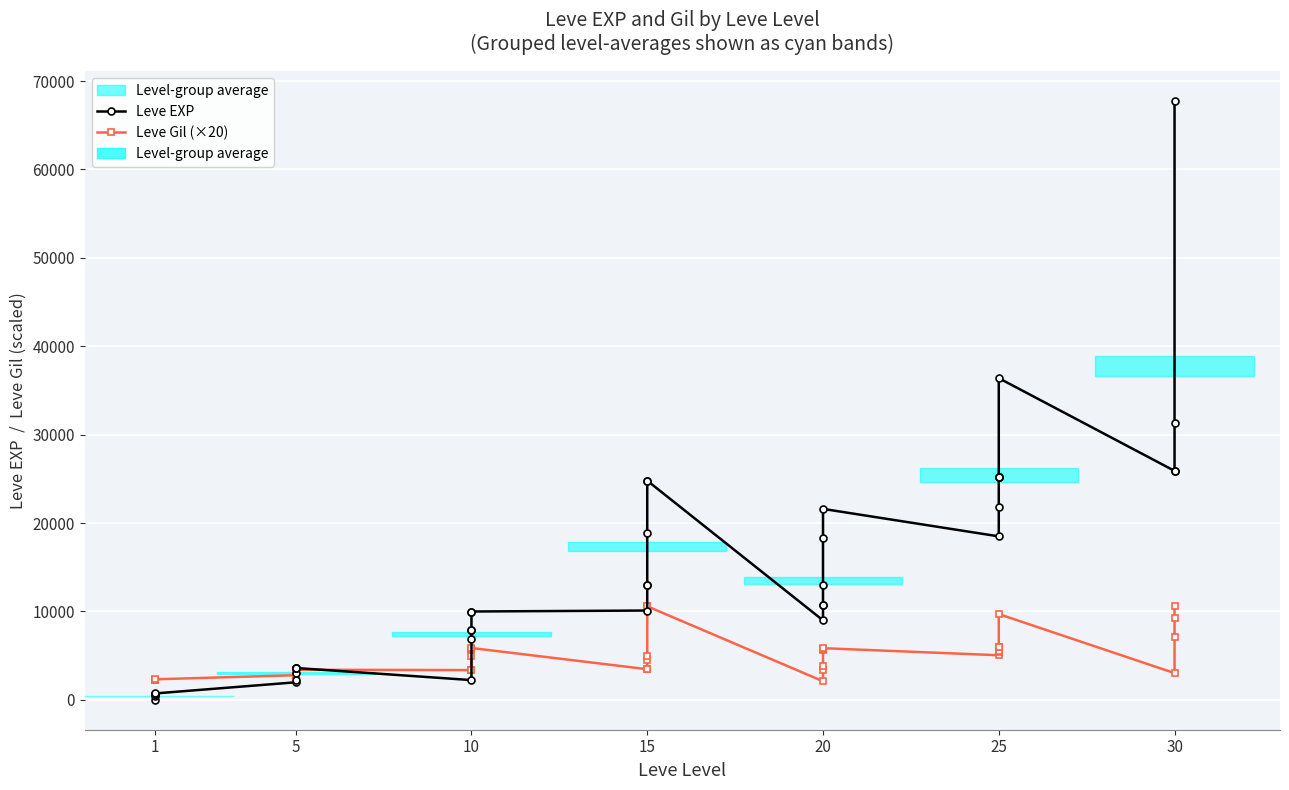

How many lines are shown in the chart?

2